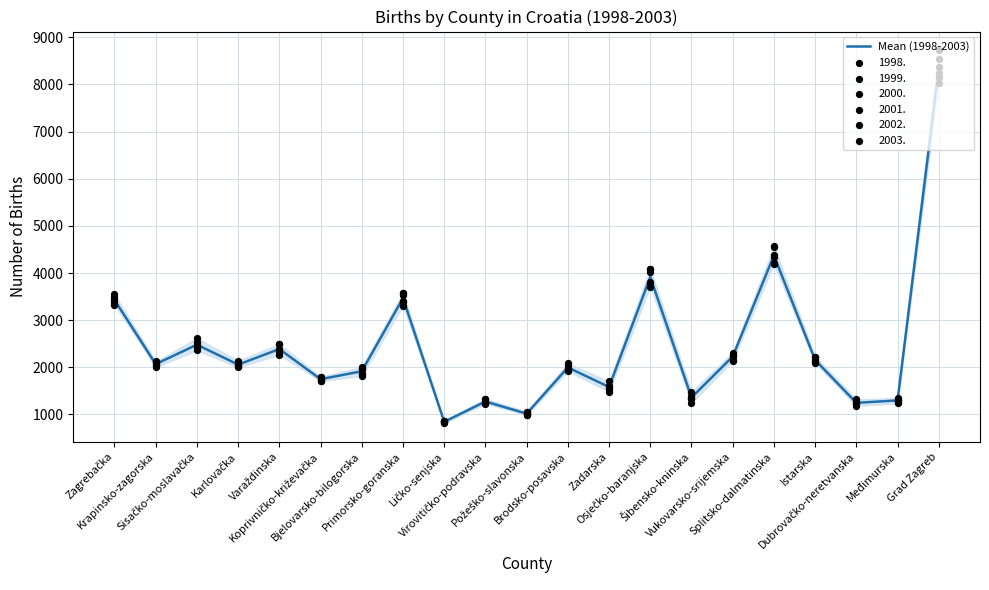

Which has a higher value, Međimurska or Požeško-slavonska?

Međimurska